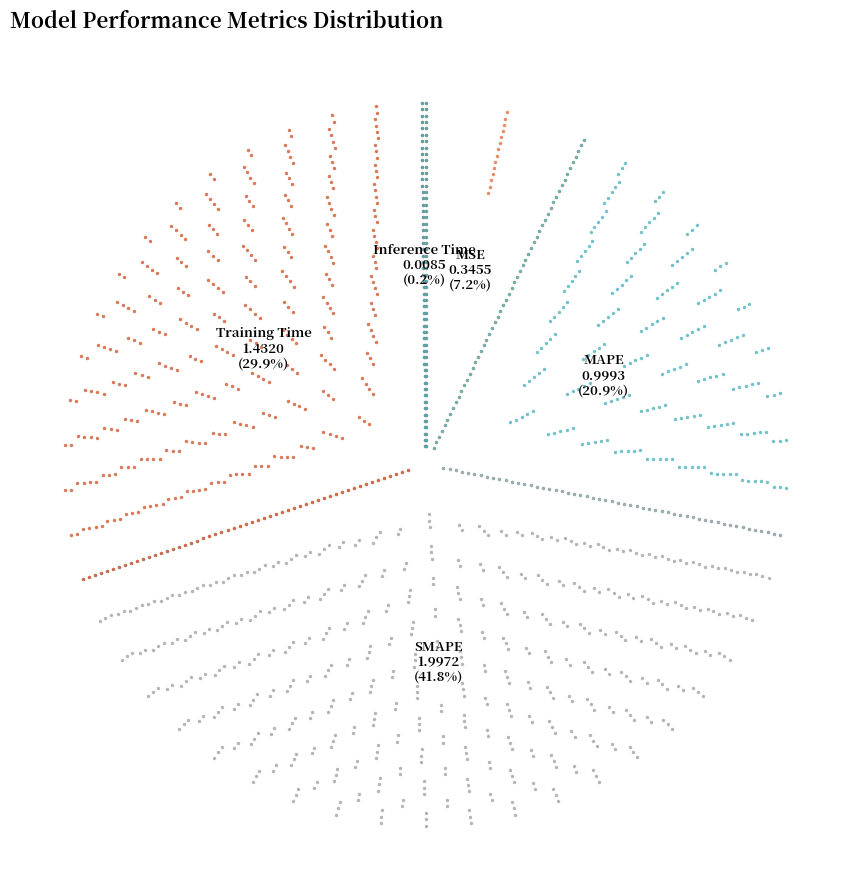

Which has a higher value, Inference Time or MSE?

MSE